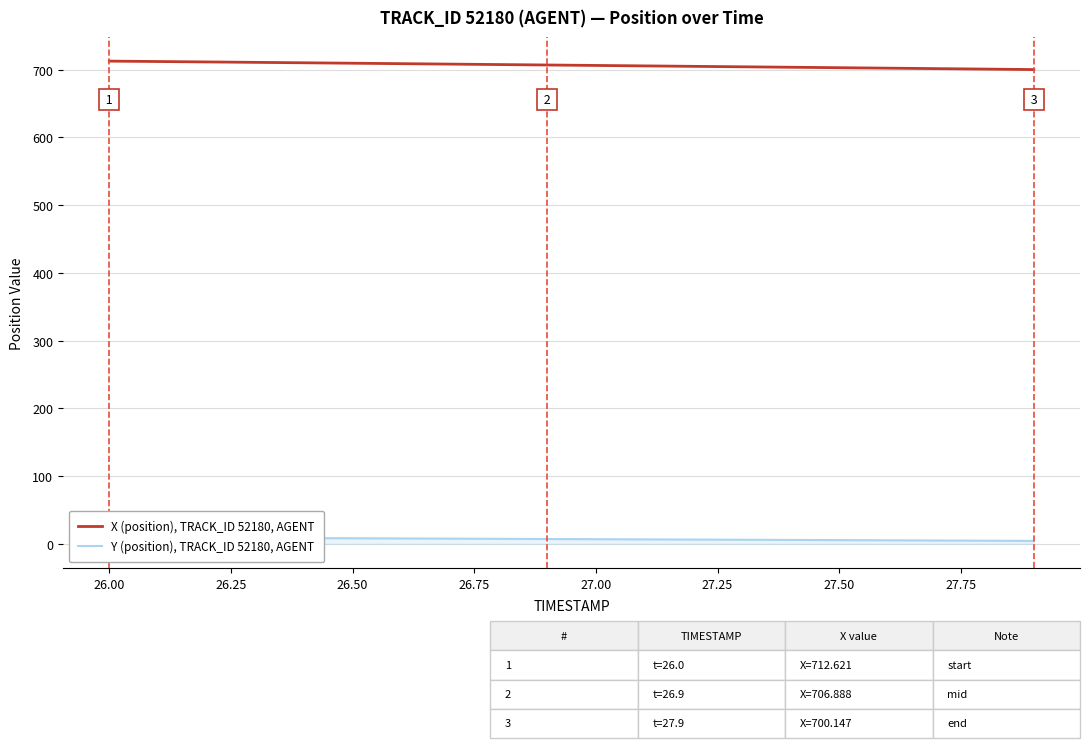

What is the highest value of the X (position), TRACK_ID 52180, AGENT series?

712.6